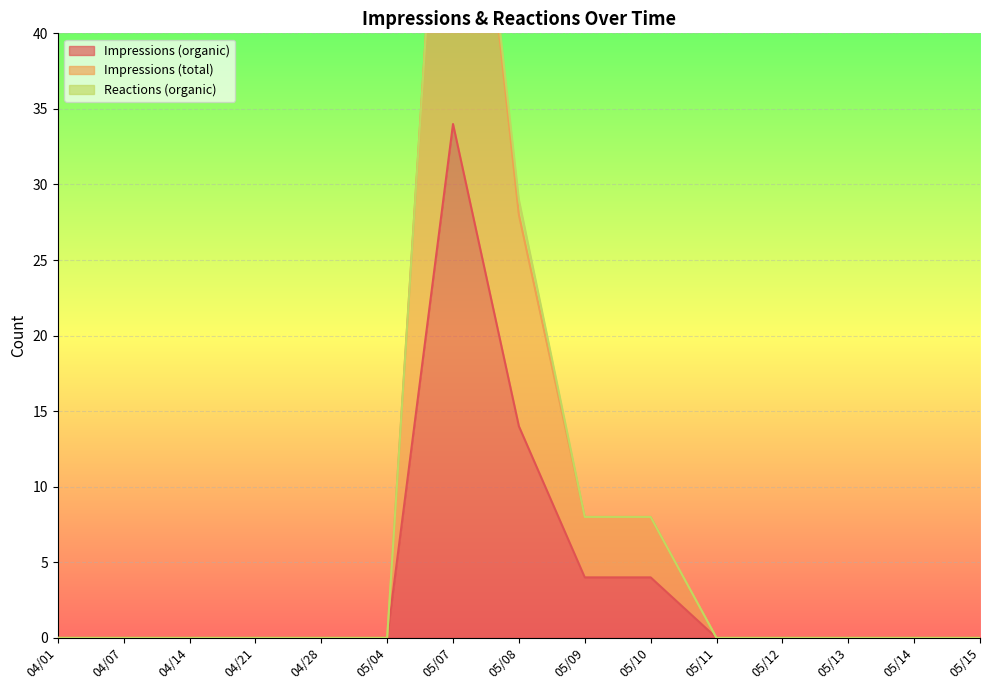

What position from the right is 04/14?

13